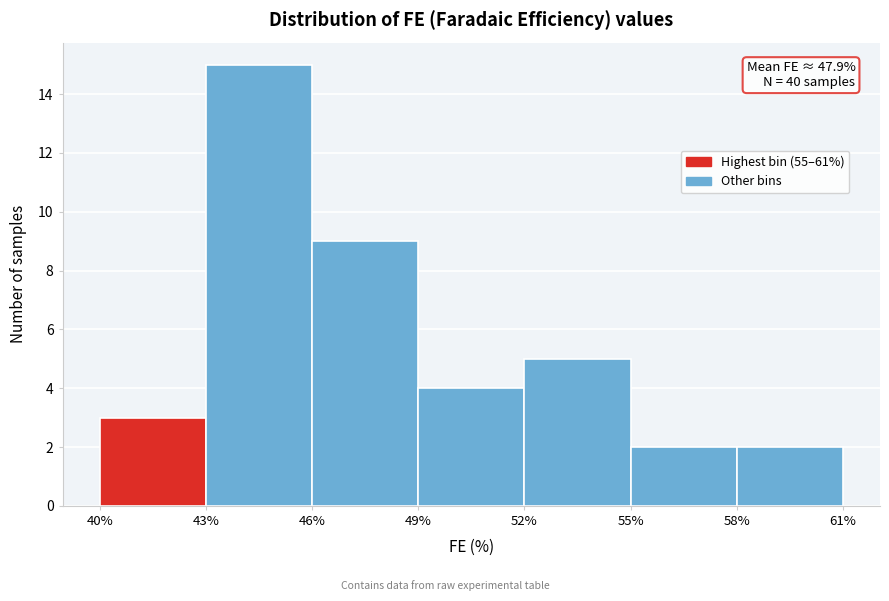

Over which range of the x-axis is the bar tallest?

43% to 46%